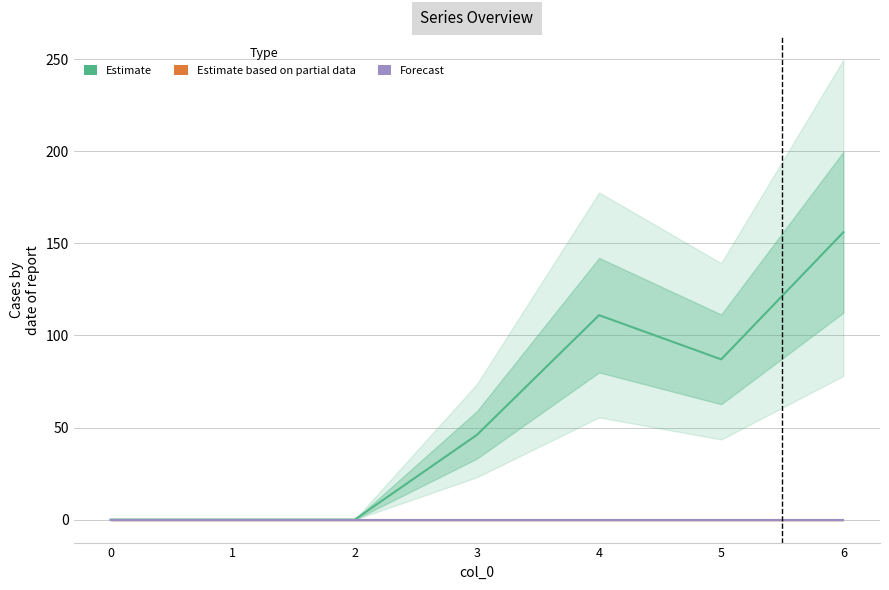

How many lines are shown in the chart?

3